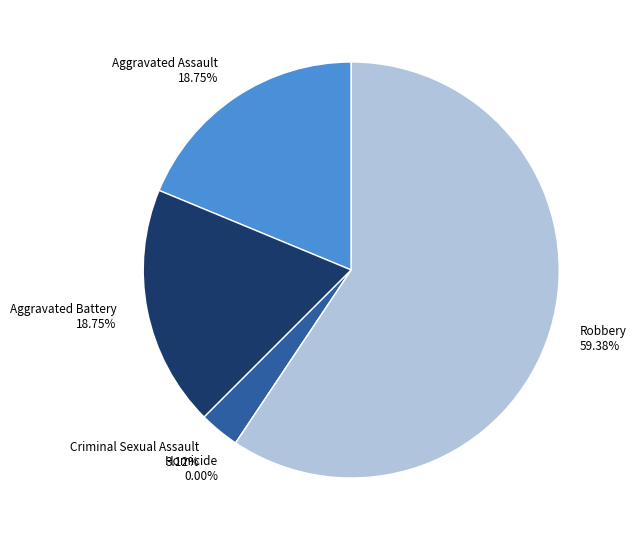

Which slice is the smallest?

Homicide